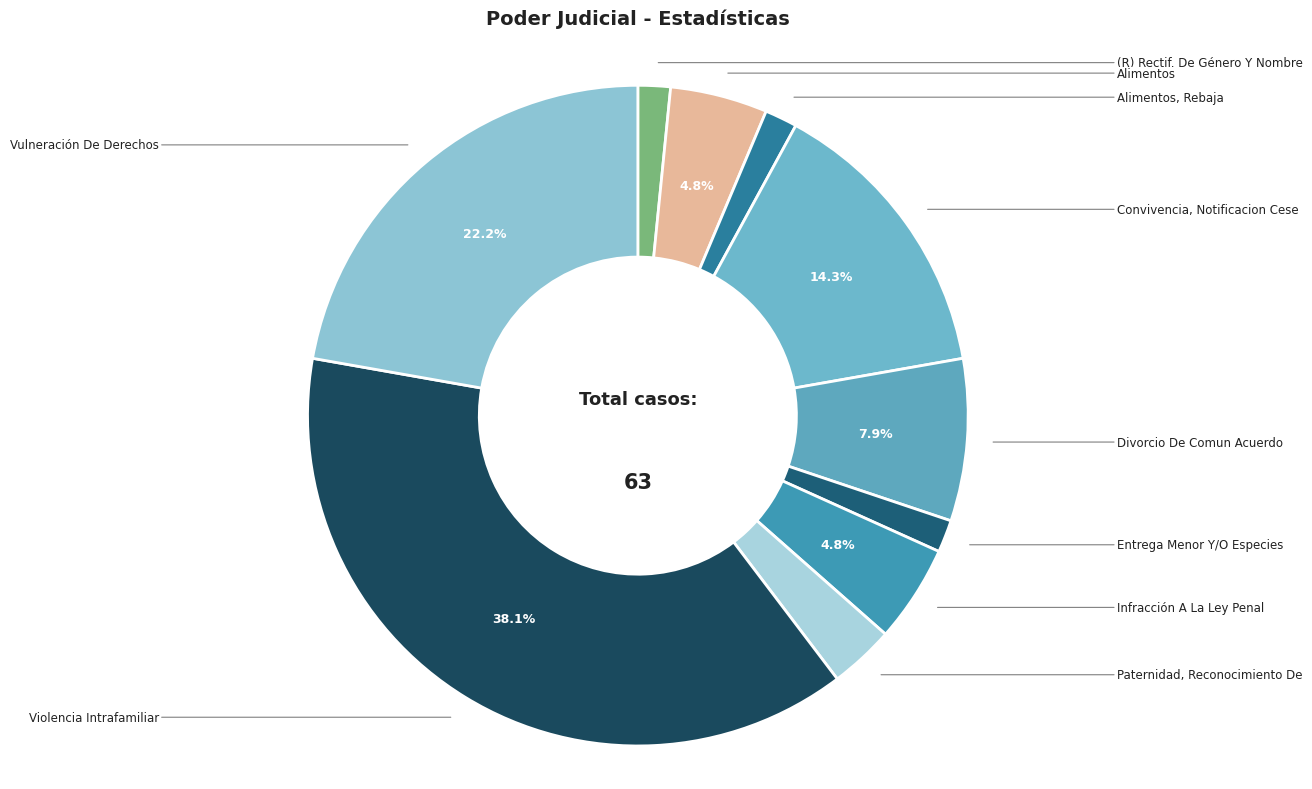

To the nearest percent, what is the difference between the Infracción A La Ley Penal and Violencia Intrafamiliar slice percentages?

33%